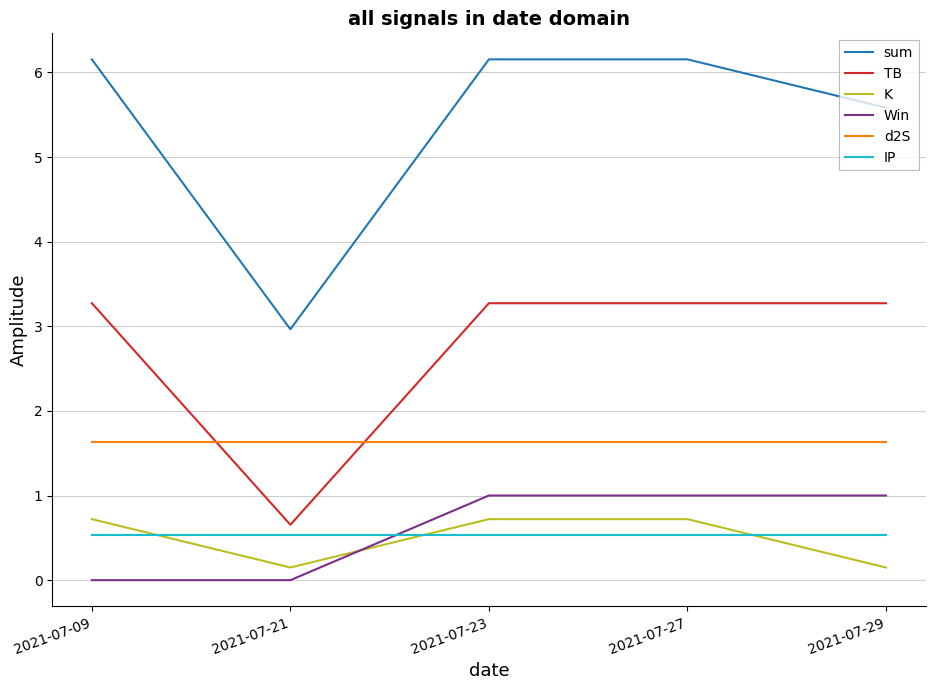

What is the spread (max minus min) of values at 2021-07-27?

5.6